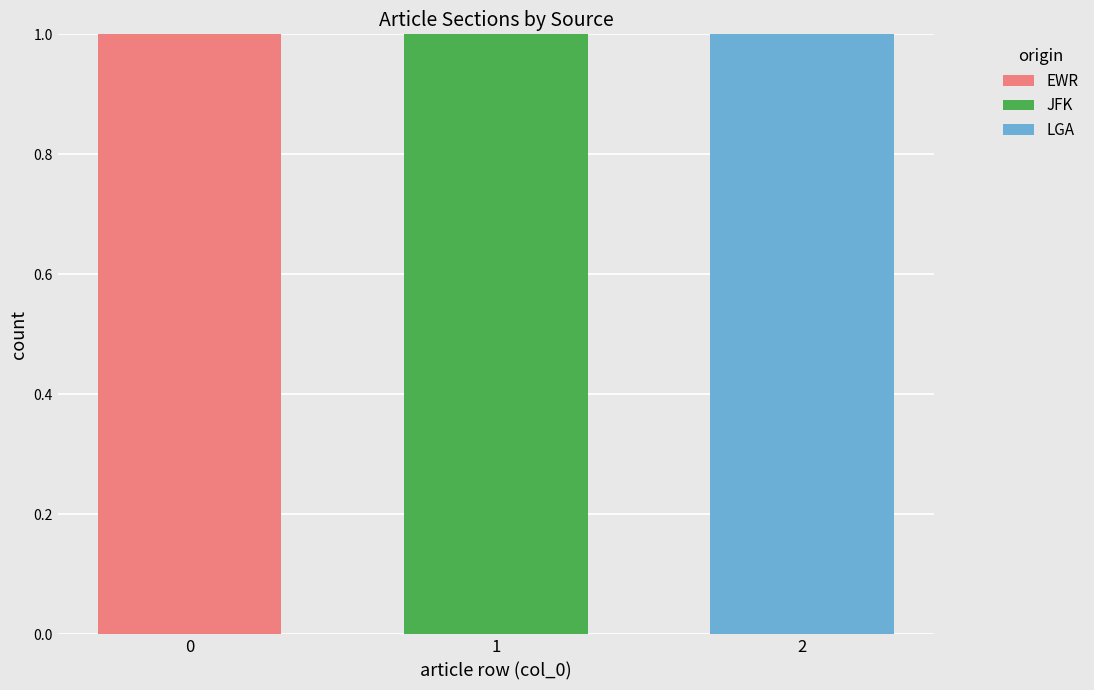

How many distinct data groups are displayed?

3